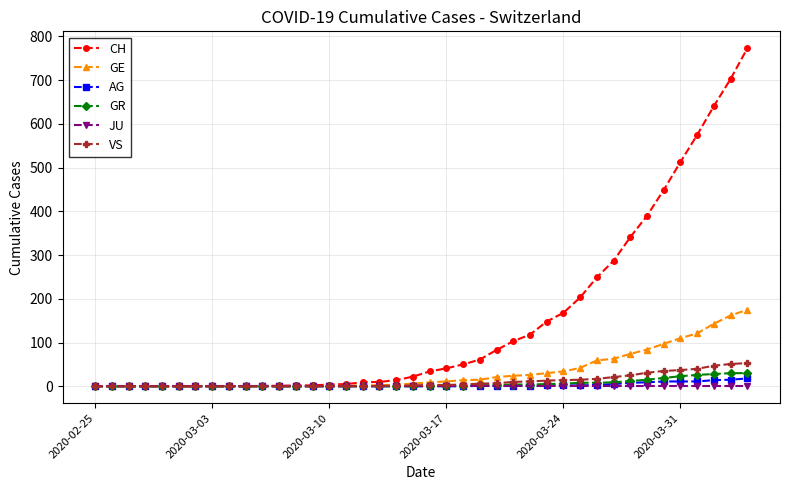

Which series has the largest total across all categories?

CH